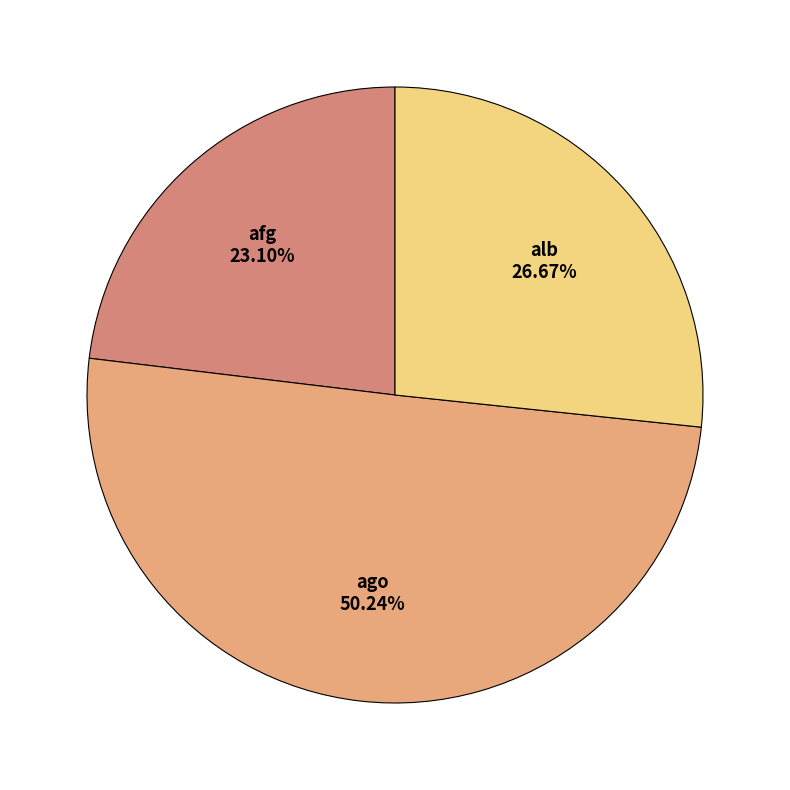

To the nearest percent, what portion does ago represent?

50%